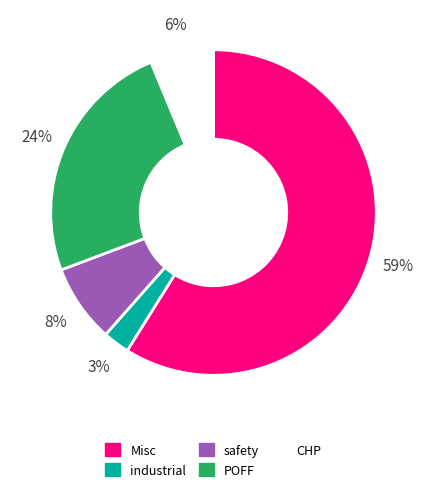

How many segments does this pie chart have?

5